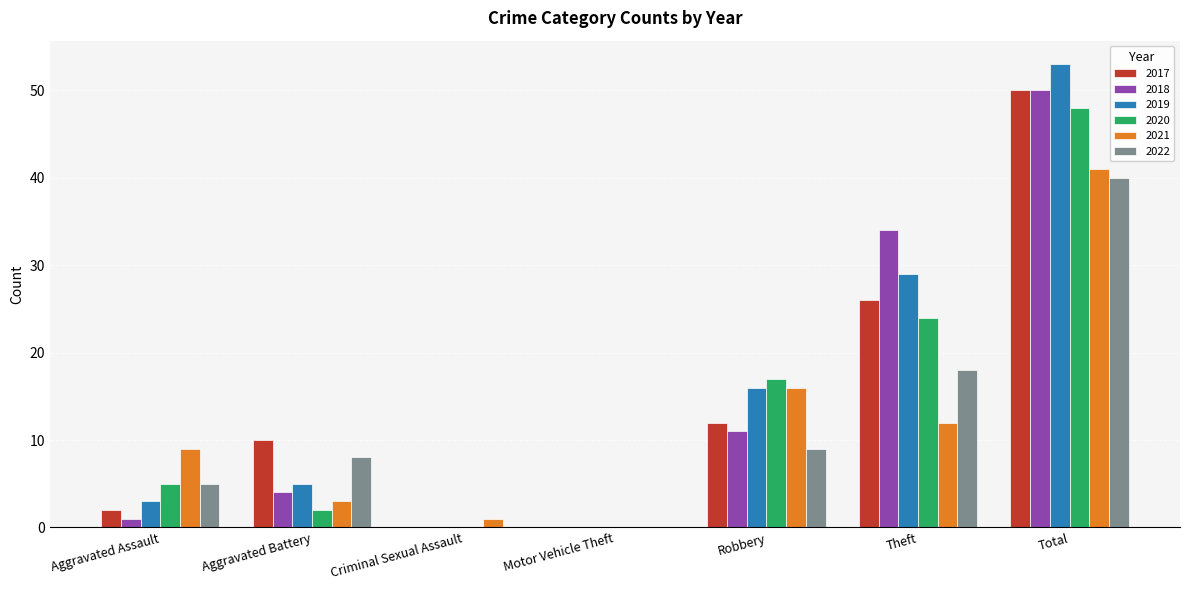

The 2020 series shows 38 at Theft. True or false?

False